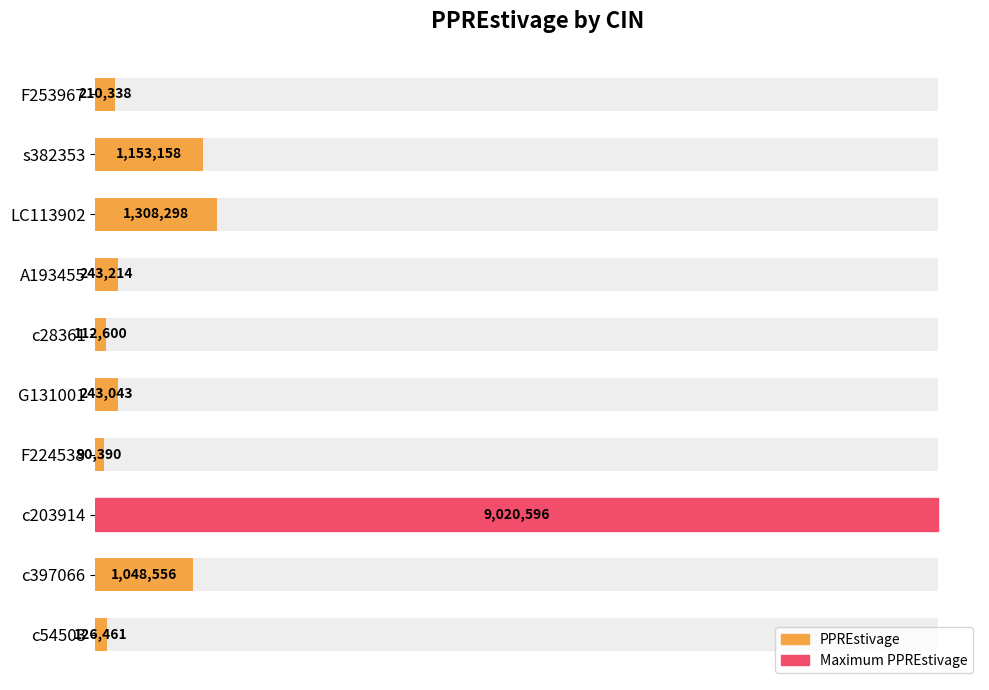

True or false: the data shows 134281 at F253967.

False